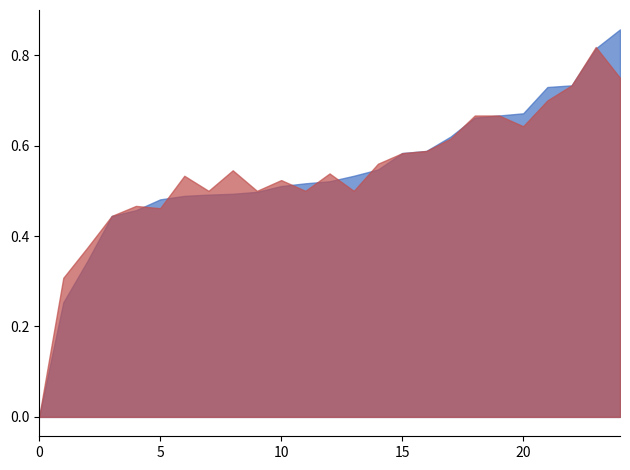

Is it true that accuracy equals 0.7 at 1?

False